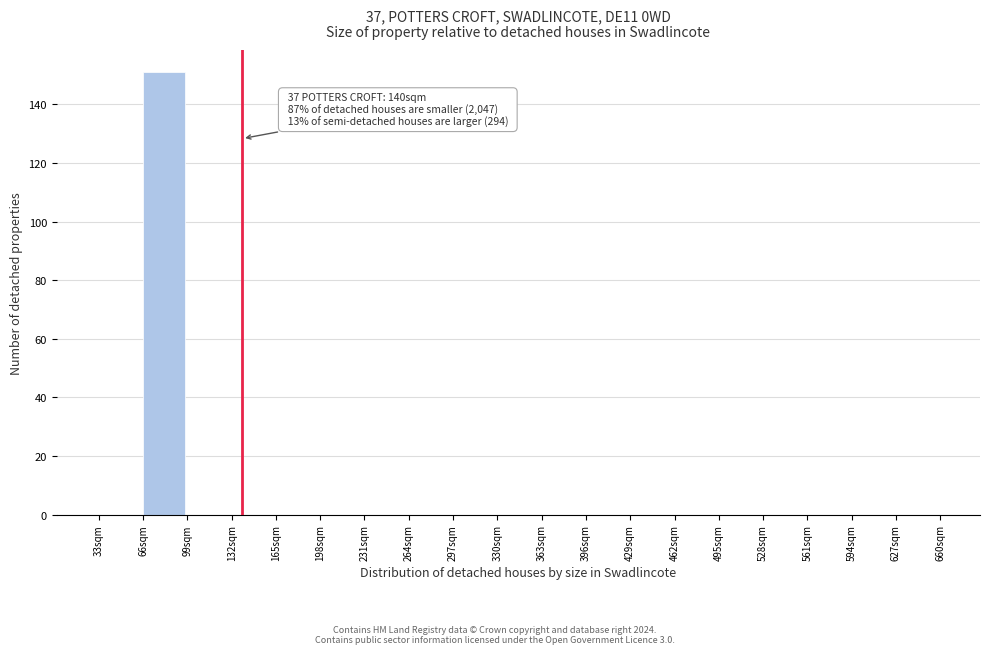

Reading left to right, extract all data points from this chart.

33sqm=0	66sqm=151	99sqm=0	132sqm=0	165sqm=0	198sqm=0	231sqm=0	264sqm=0	297sqm=0	330sqm=0	363sqm=0	396sqm=0	429sqm=0	462sqm=0	495sqm=0	528sqm=0	561sqm=0	594sqm=0	627sqm=0